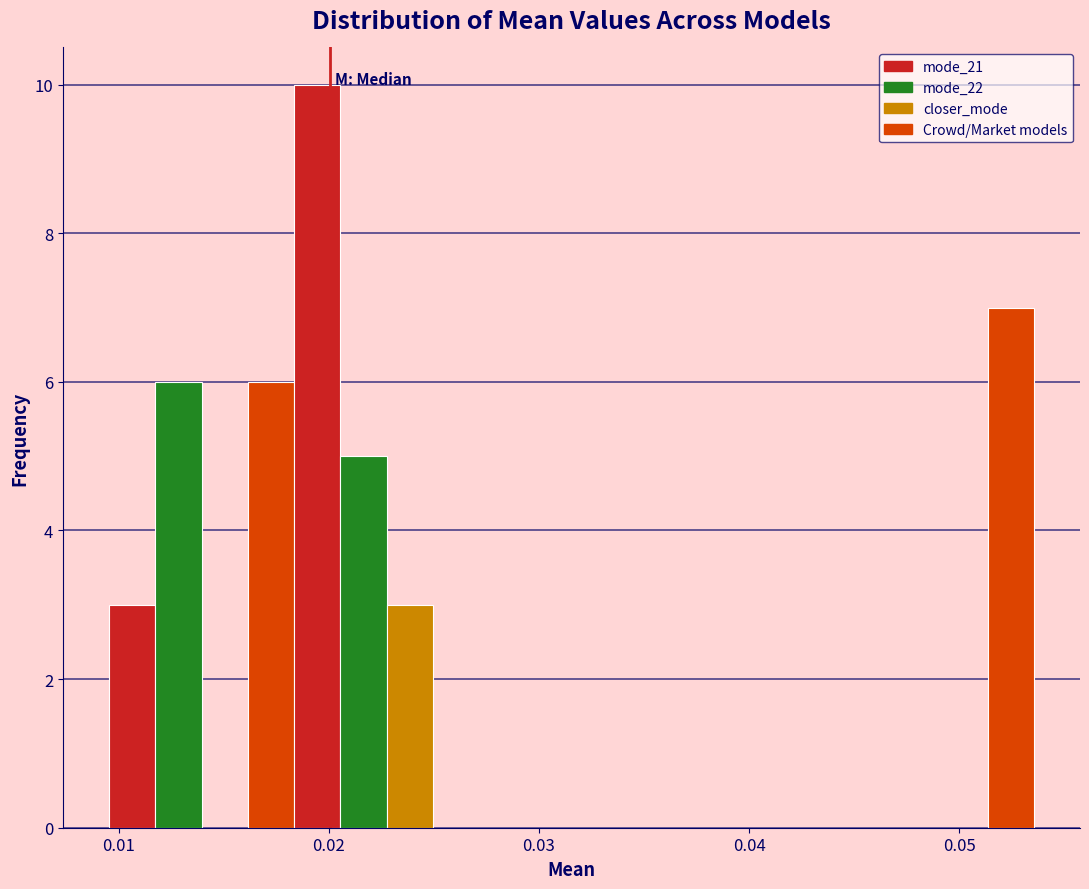

Around what value on the x-axis is the tallest bar? Give the approximate position of its centre, as read against the axis.

0.019